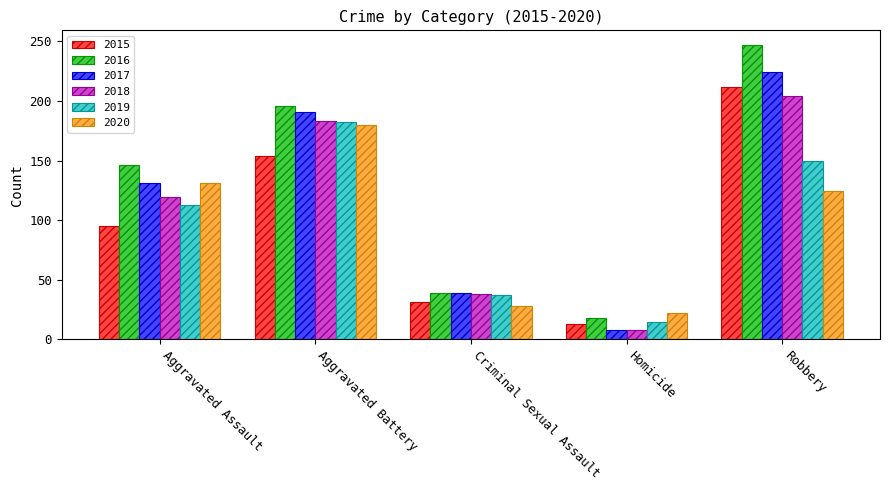

What position from the right is Aggravated Assault?

5